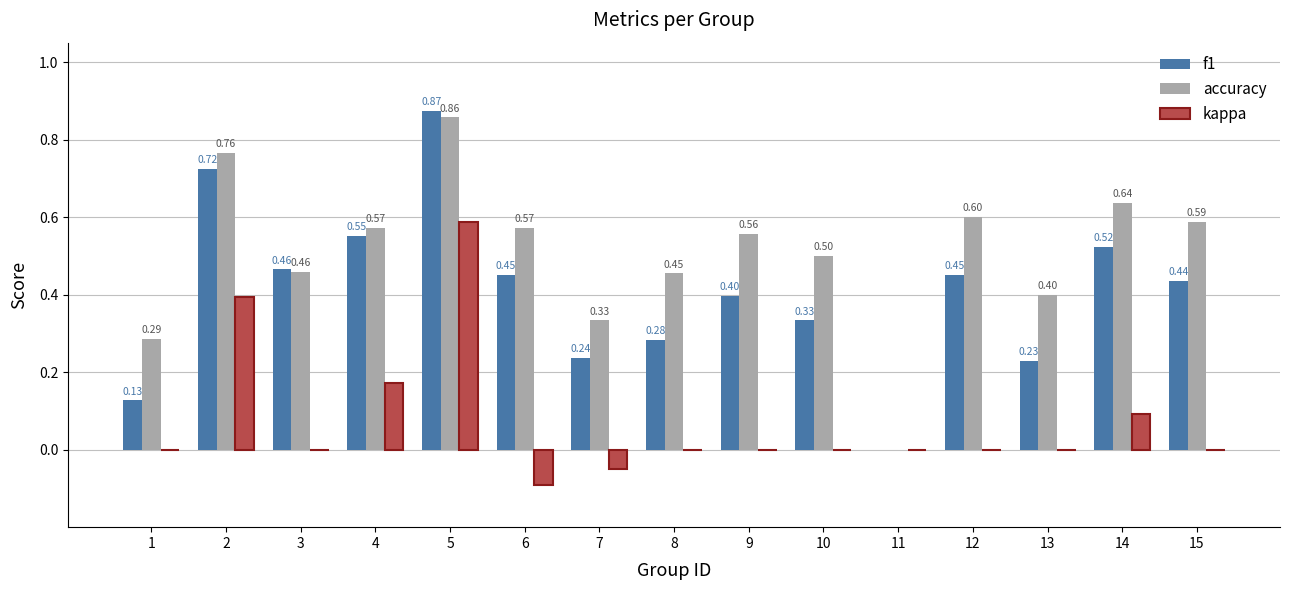

How many f1 values are between 0 and 1?

15